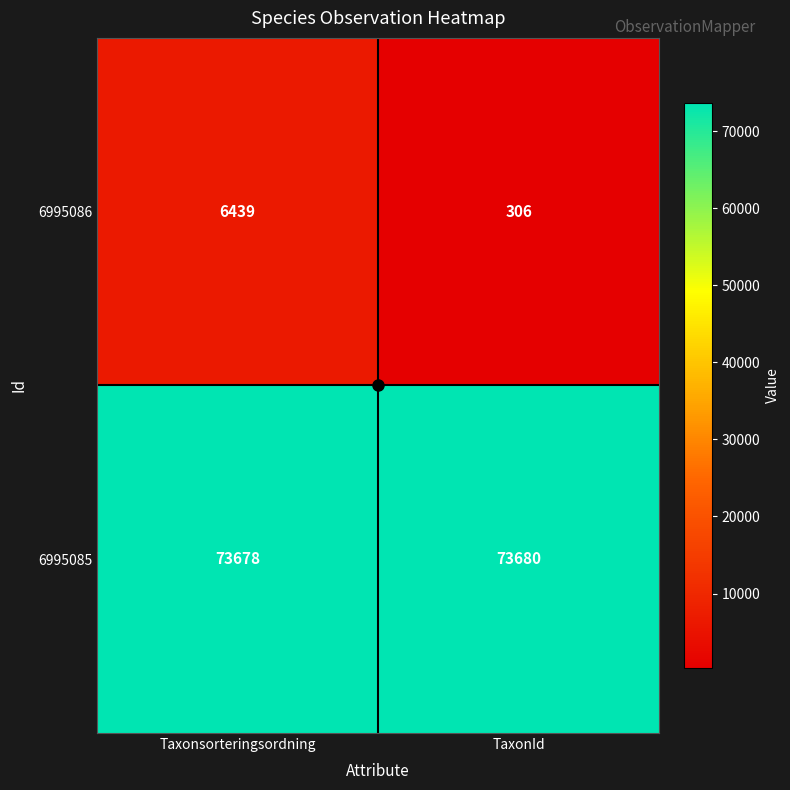

True or false: 6995085 has a value of 73680 at TaxonId.

True